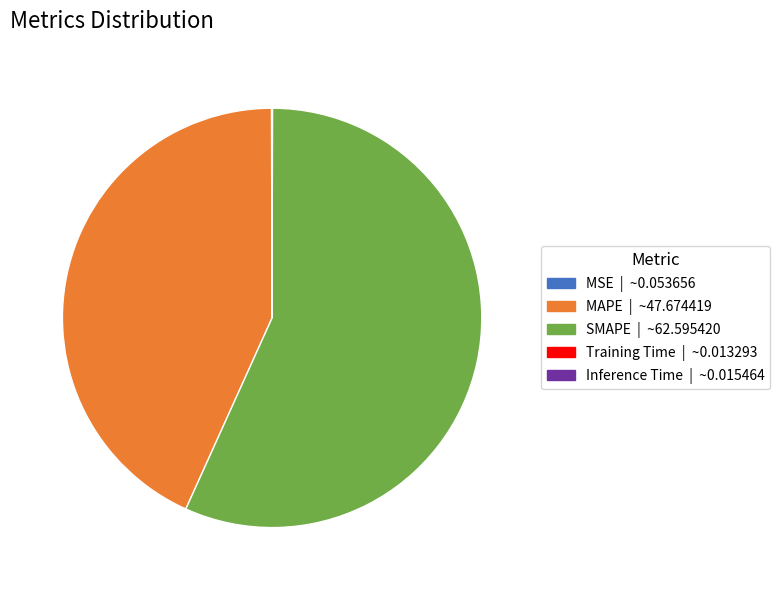

True or false: MAPE accounts for 43% of the total.

True